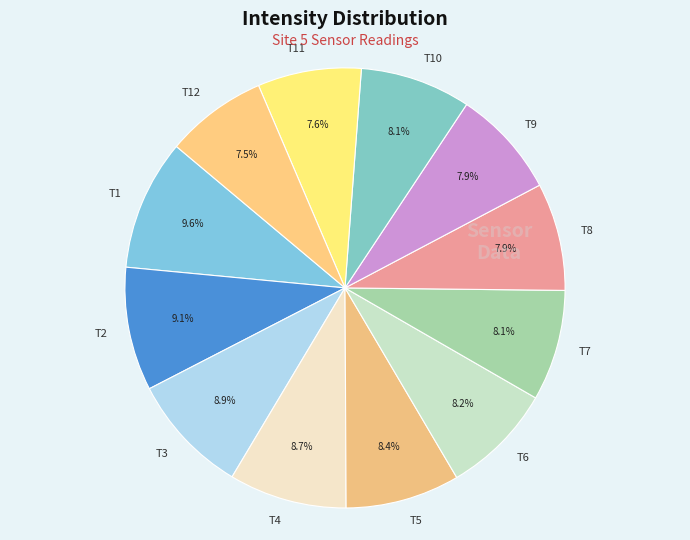

What portion of the pie excludes T4?

91.3%